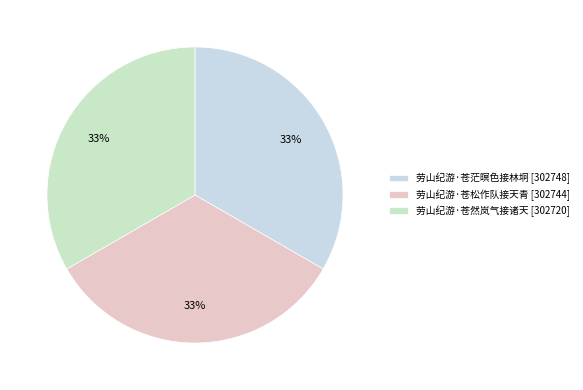

What is the largest slice in the pie chart?

劳山纪游·苍茫暝色接林坰